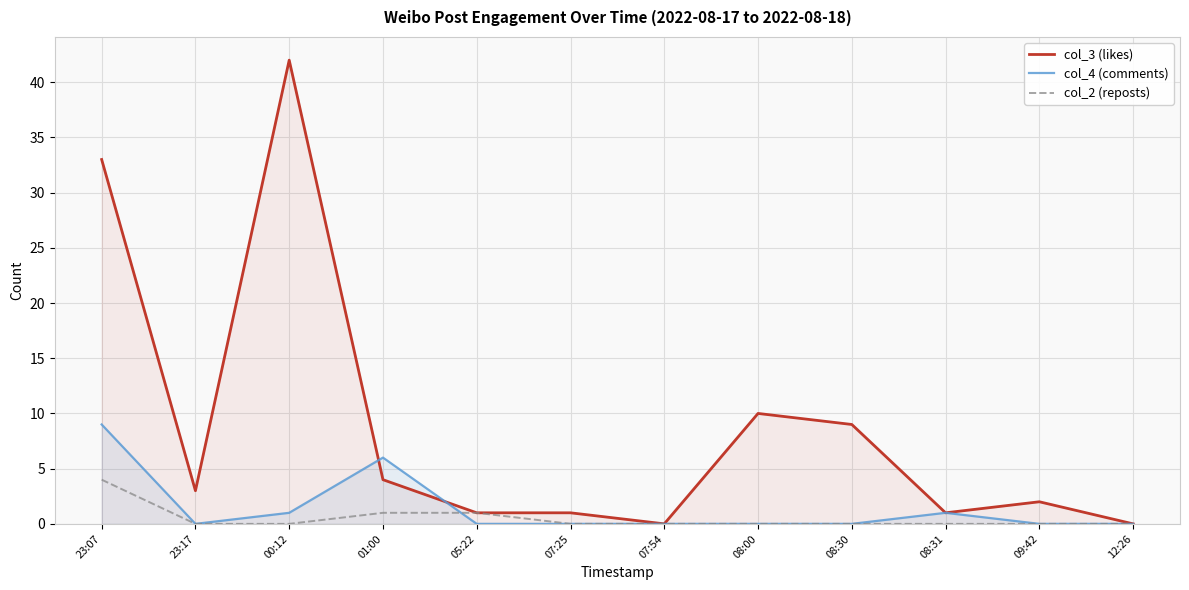

At which label does col_3 (likes) first exceed 3?

23:07